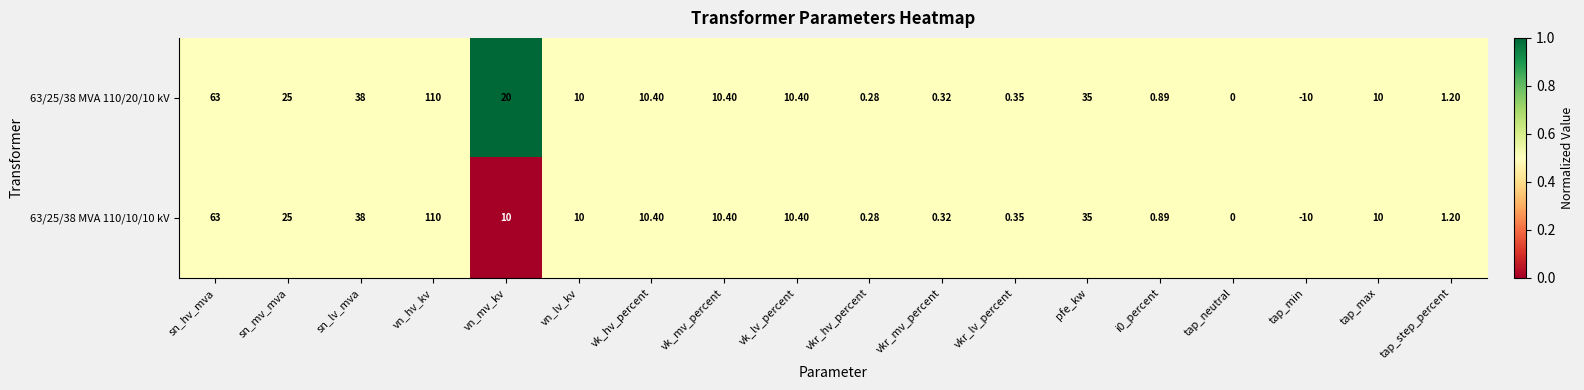

Rank the series by their average value, from lowest to highest.

63/25/38 MVA 110/10/10 kV, 63/25/38 MVA 110/20/10 kV